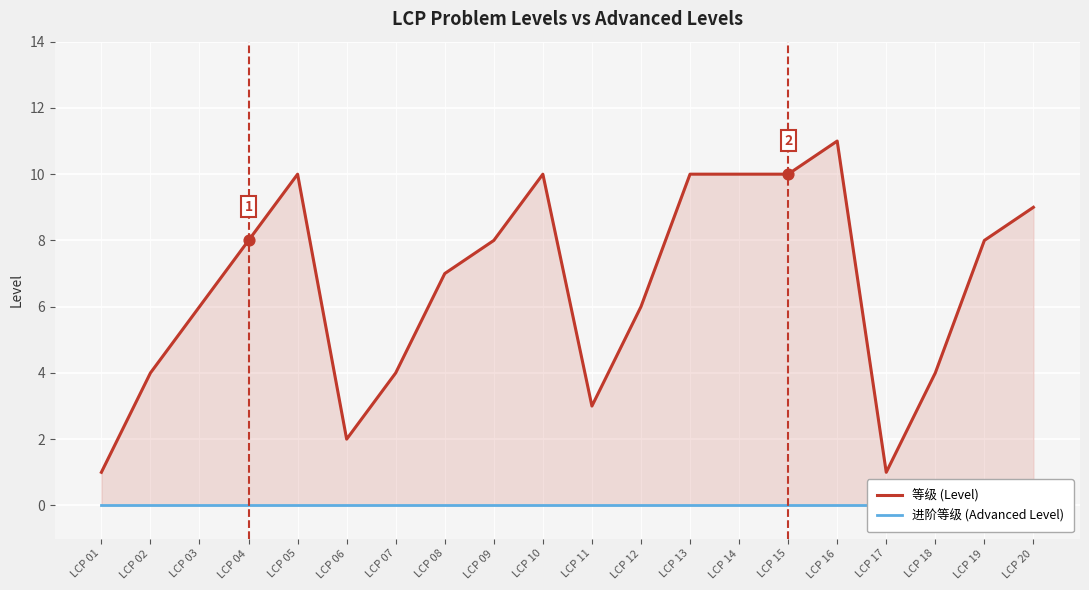

Which series has the largest total across all categories?

等级 (Level)